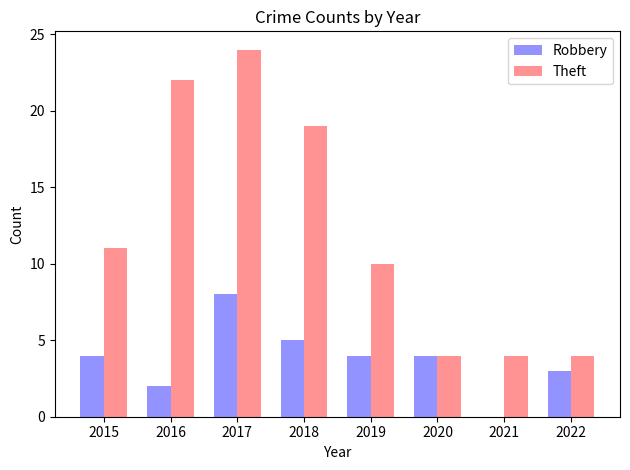

How many Theft values are between 4 and 22?

7